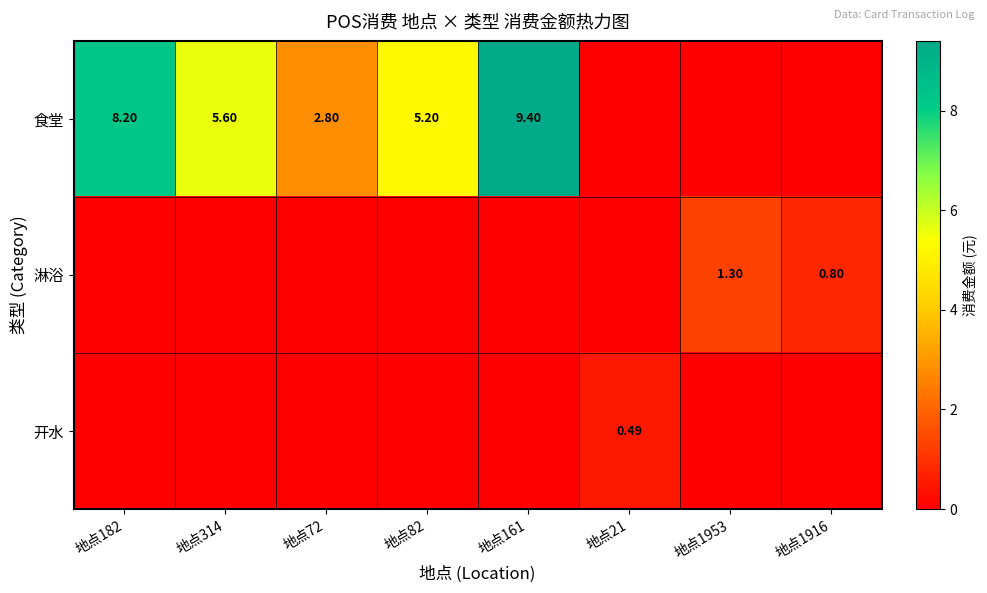

The 开水 series shows -0.3 at 地点314. True or false?

False